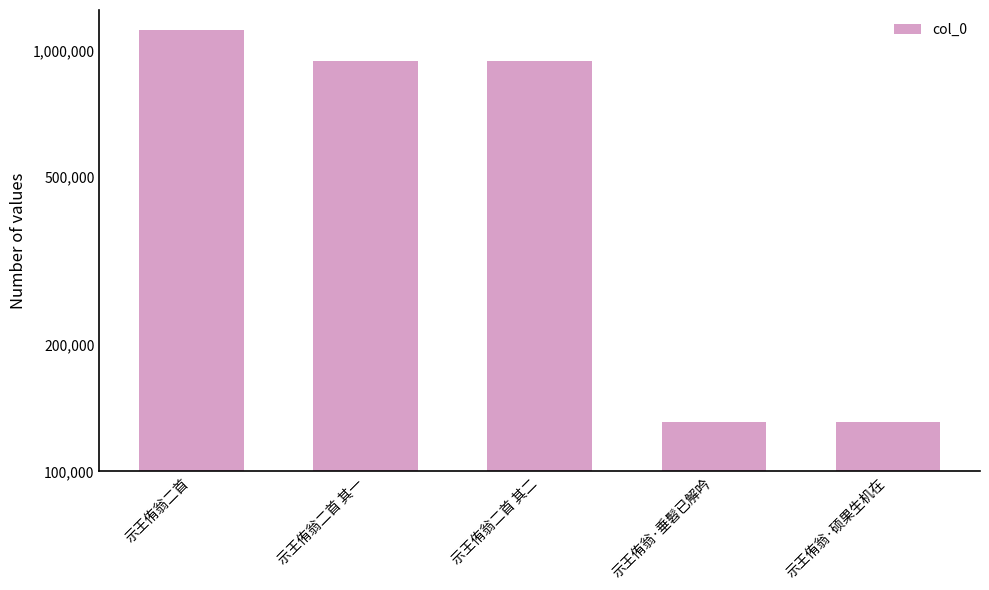

Rank the categories by value from lowest to highest.

示王侑翁·硕果生机在, 示王侑翁·垂髫已解吟, 示王侑翁二首 其二, 示王侑翁二首 其一, 示王侑翁二首